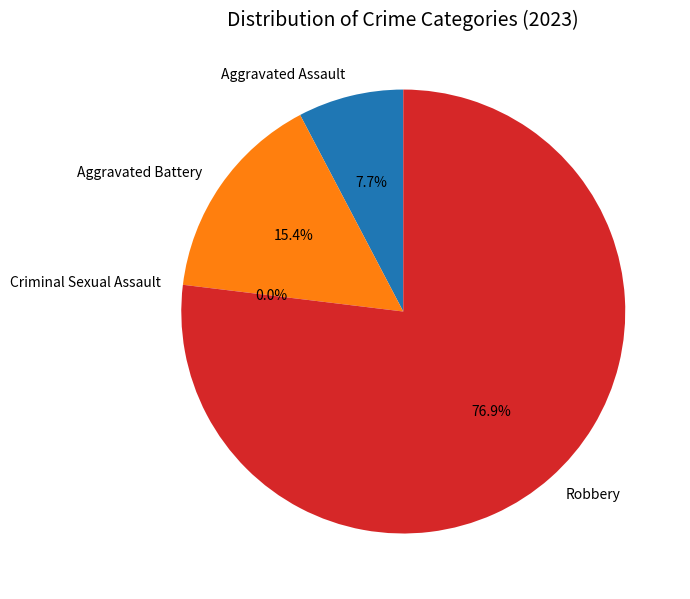

Which category has the smallest portion of the pie?

Criminal Sexual Assault